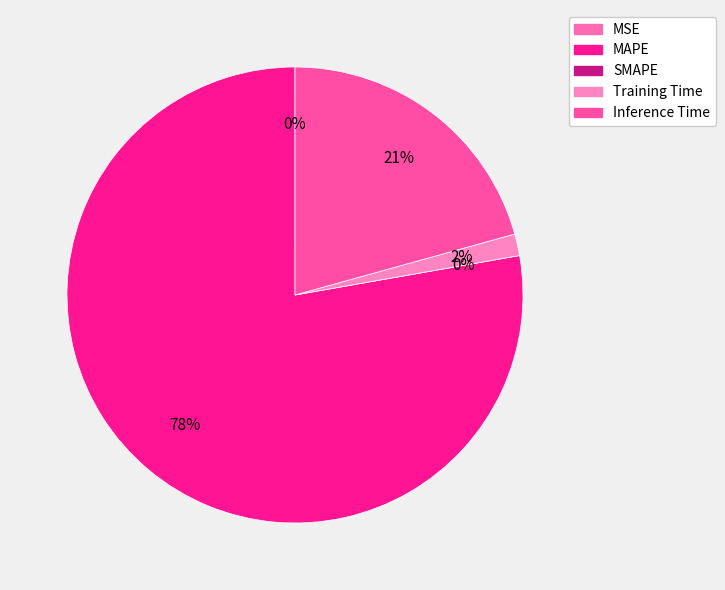

Which slice is the smallest?

SMAPE